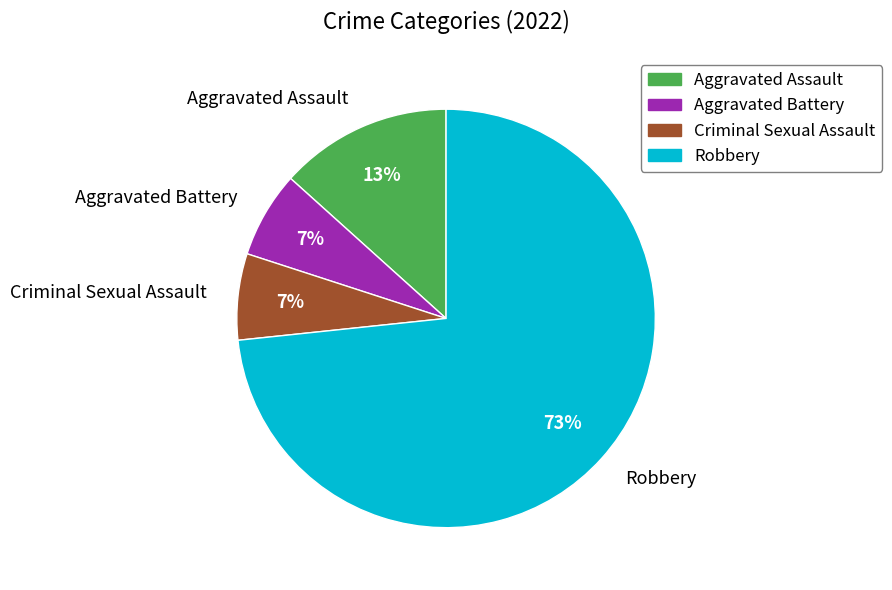

What is the majority slice?

Robbery